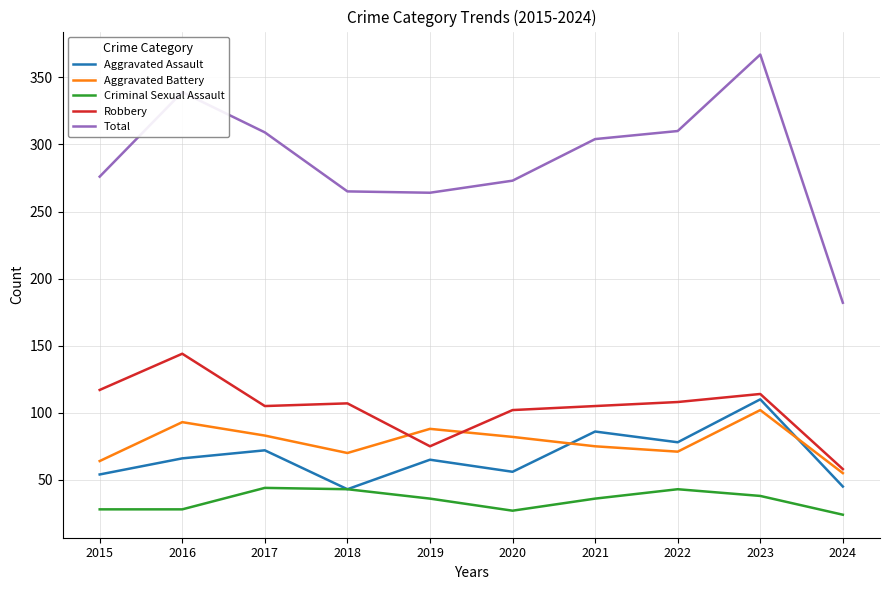

True or false: Aggravated Assault and Robbery cross at least once.

False